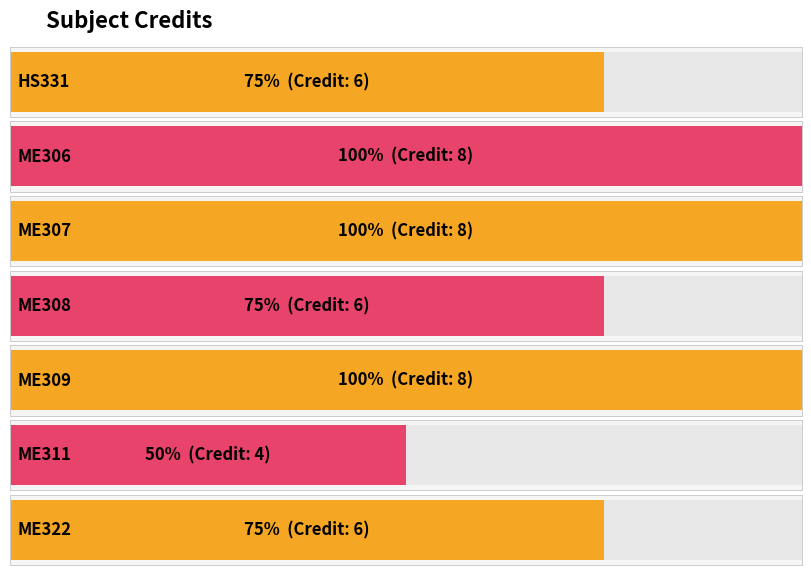

What is the difference between the second highest and minimum values?

4